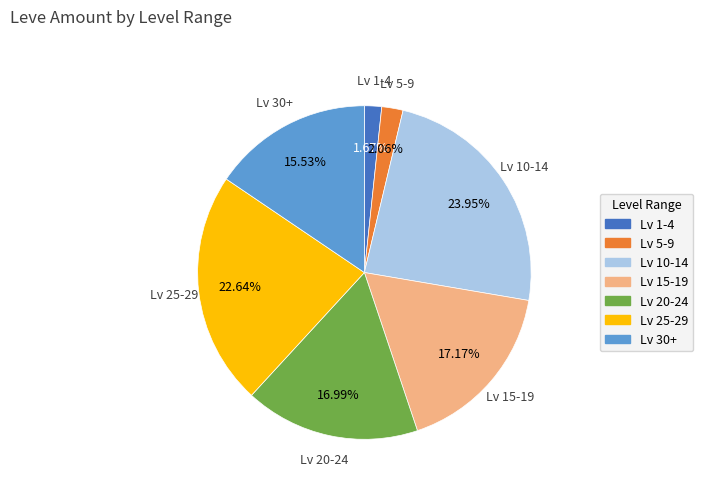

Is Lv 30+ the majority of the pie?

No